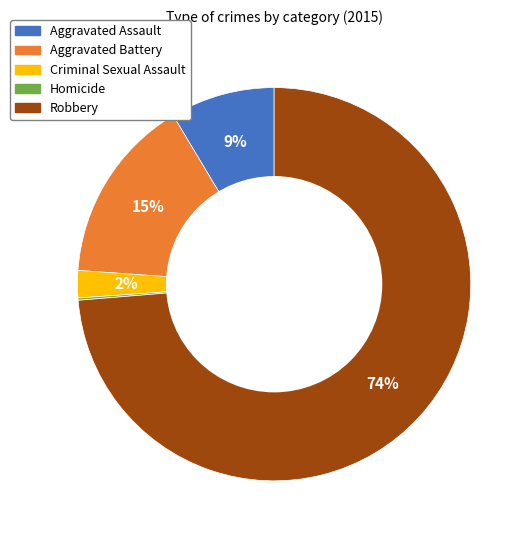

Combined, do Aggravated Assault and Criminal Sexual Assault account for over 50%?

No